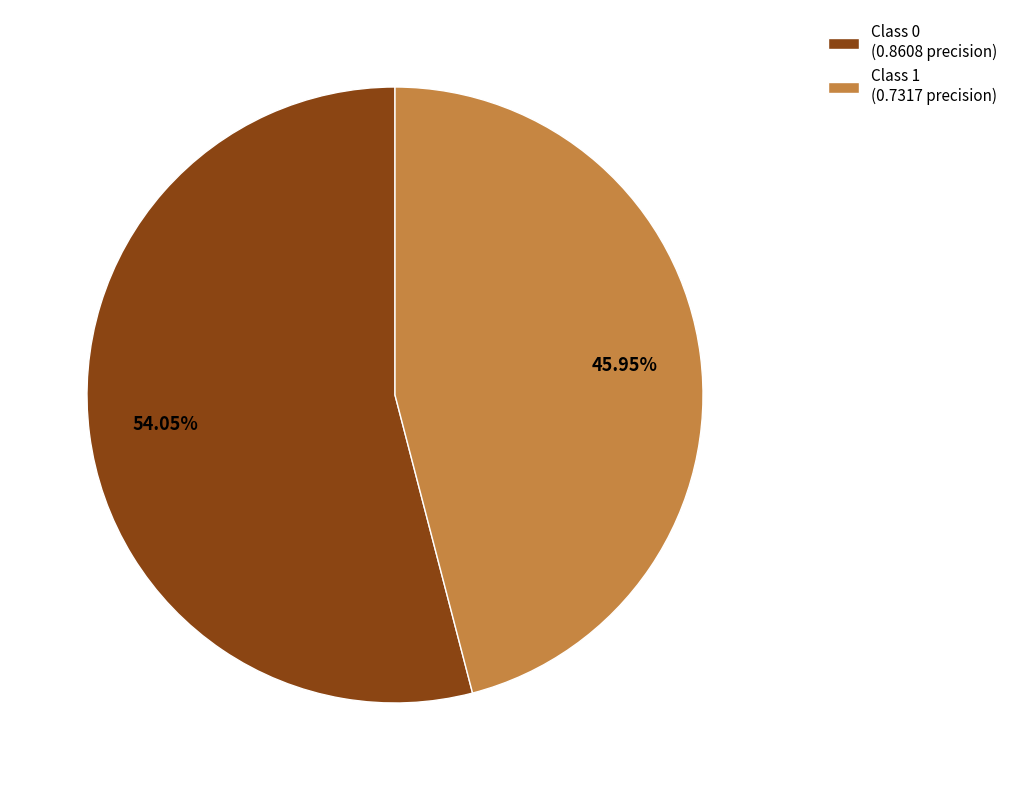

Do Class 0 (0.8608 precision) and Class 1 (0.7317 precision) together represent more than half of the pie?

Yes